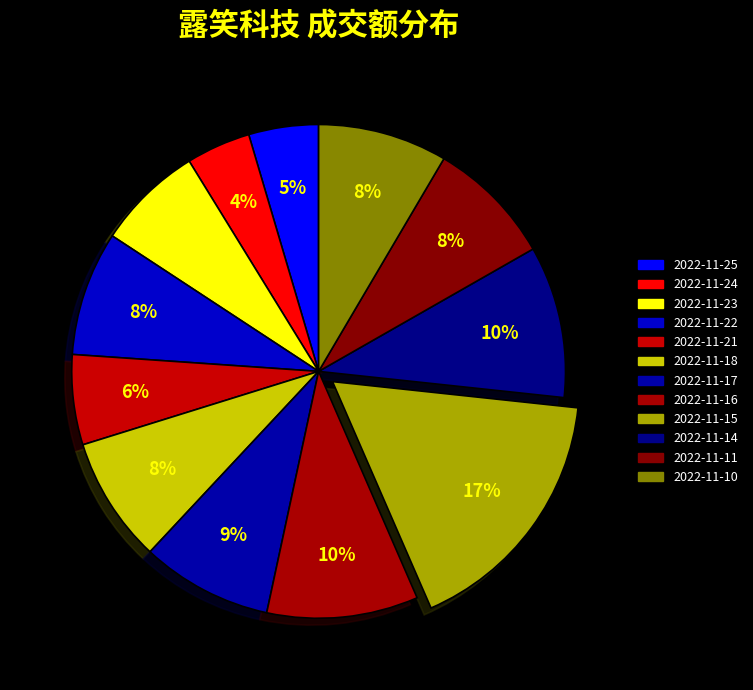

Rank the categories by value from highest to lowest.

2022-11-15, 2022-11-14, 2022-11-16, 2022-11-17, 2022-11-10, 2022-11-11, 2022-11-18, 2022-11-22, 2022-11-23, 2022-11-21, 2022-11-25, 2022-11-24